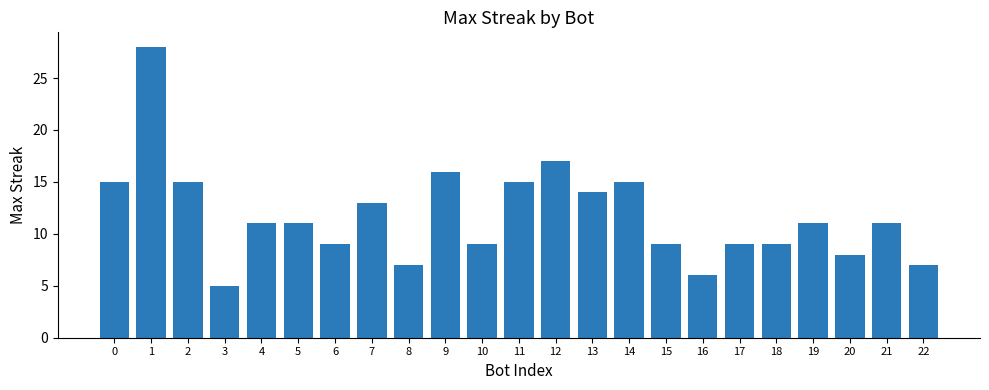

What is the value of the 18th bar from the left?

9